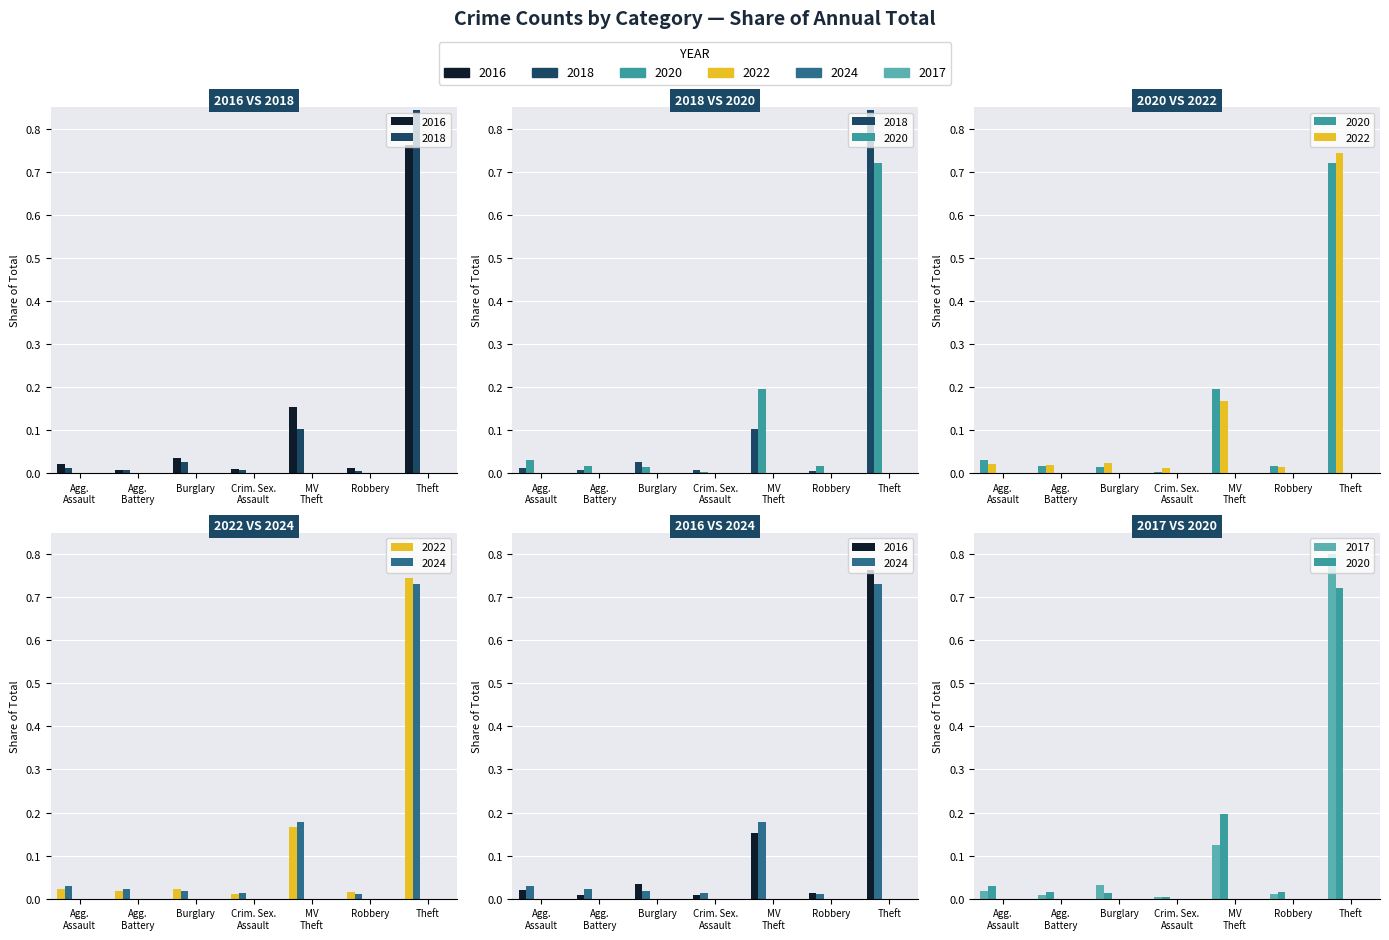

Which series has the widest spread of values?

2018